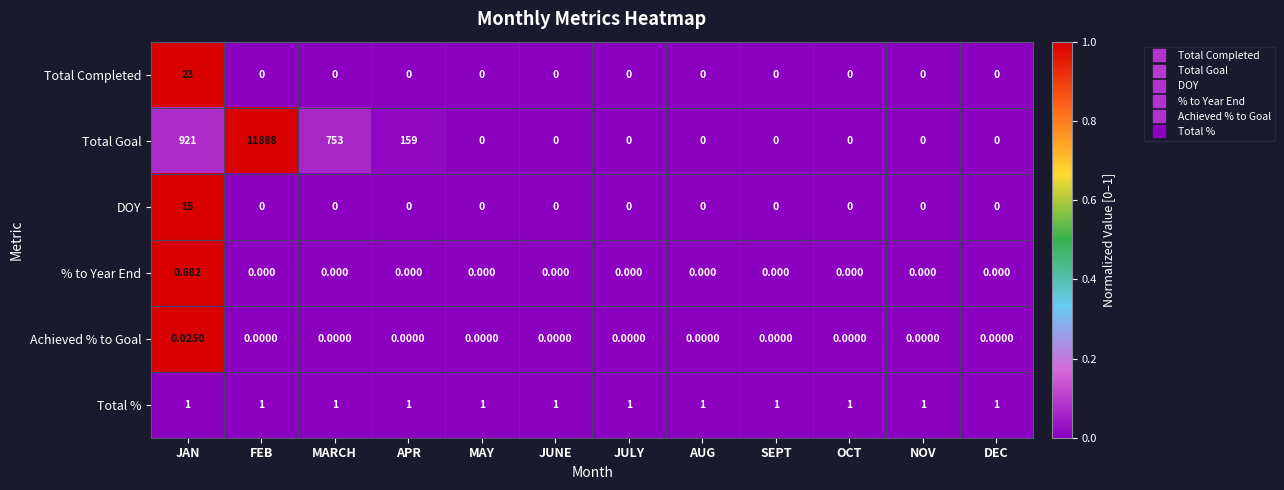

At which category is the sum across all series the highest?

FEB